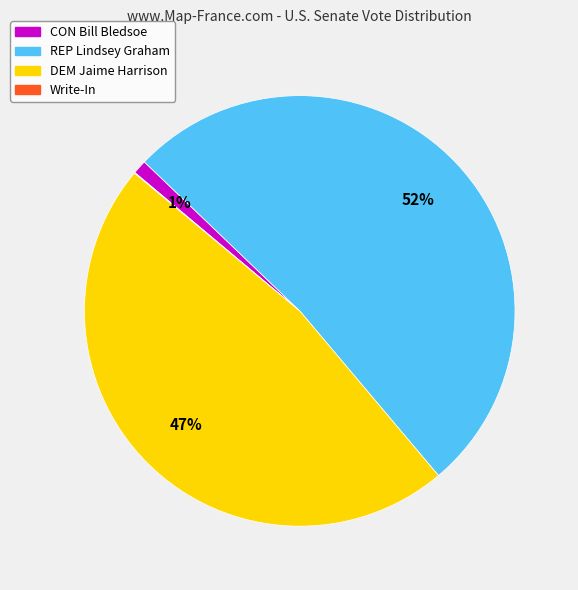

To the nearest percent, what percentage of the pie is DEM Jaime Harrison?

47%